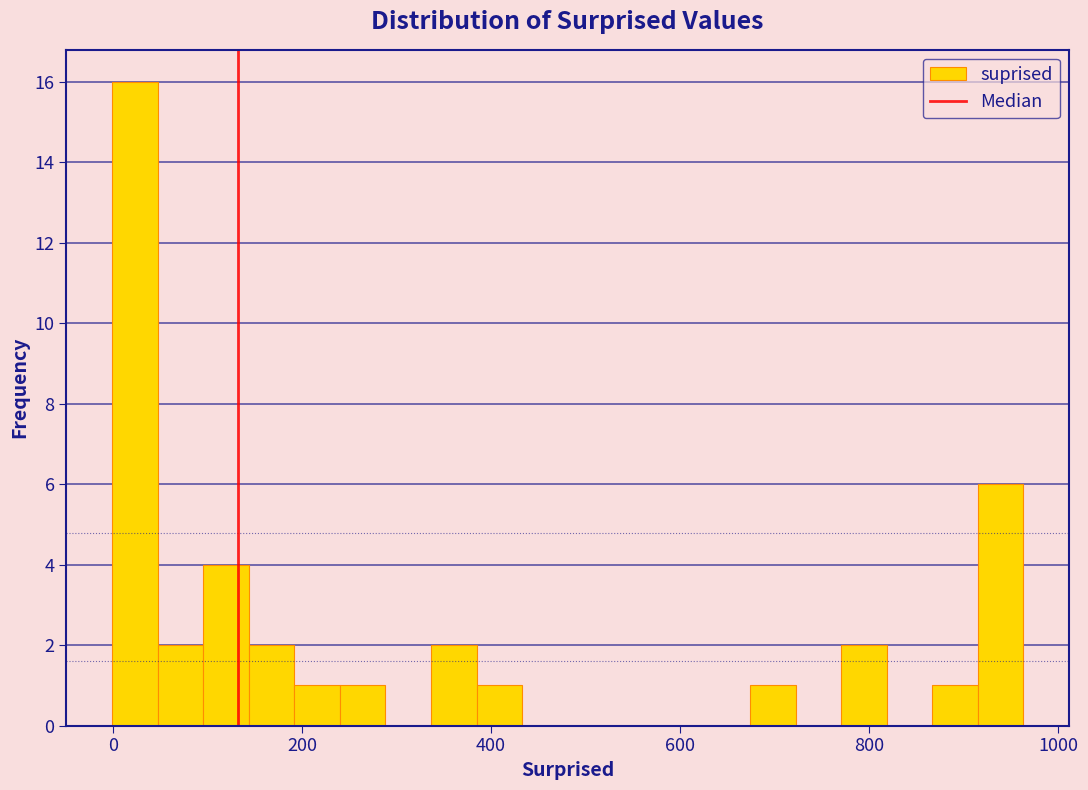

Read against the x-axis, roughly where is the centre of the tallest bar?

20